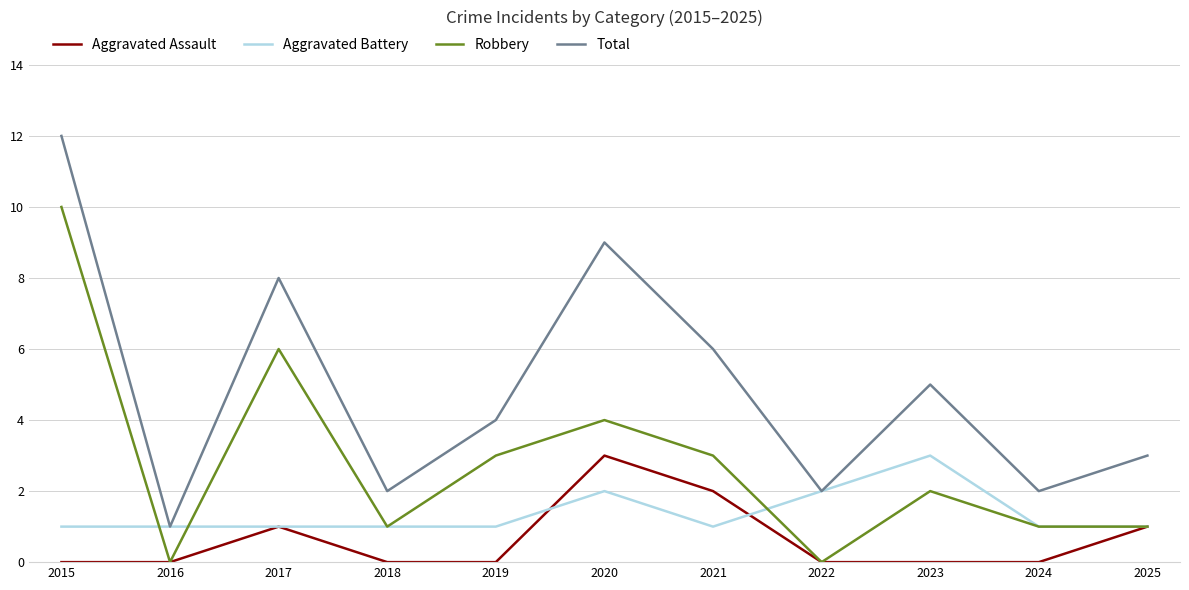

What is the sum of the Robbery values at 2018 and 2015?

11